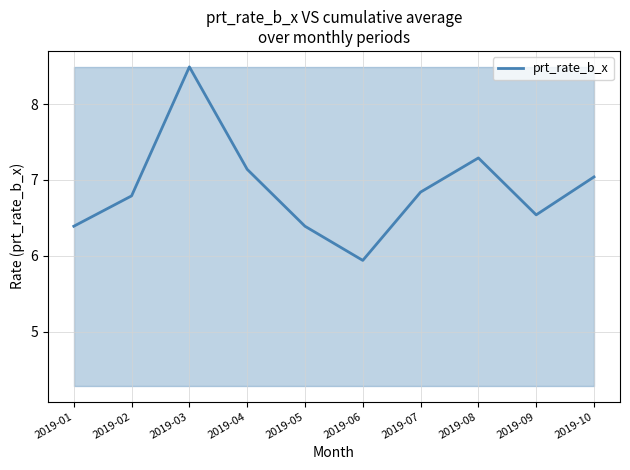

Which label corresponds to the smallest value in the chart?

2019-06